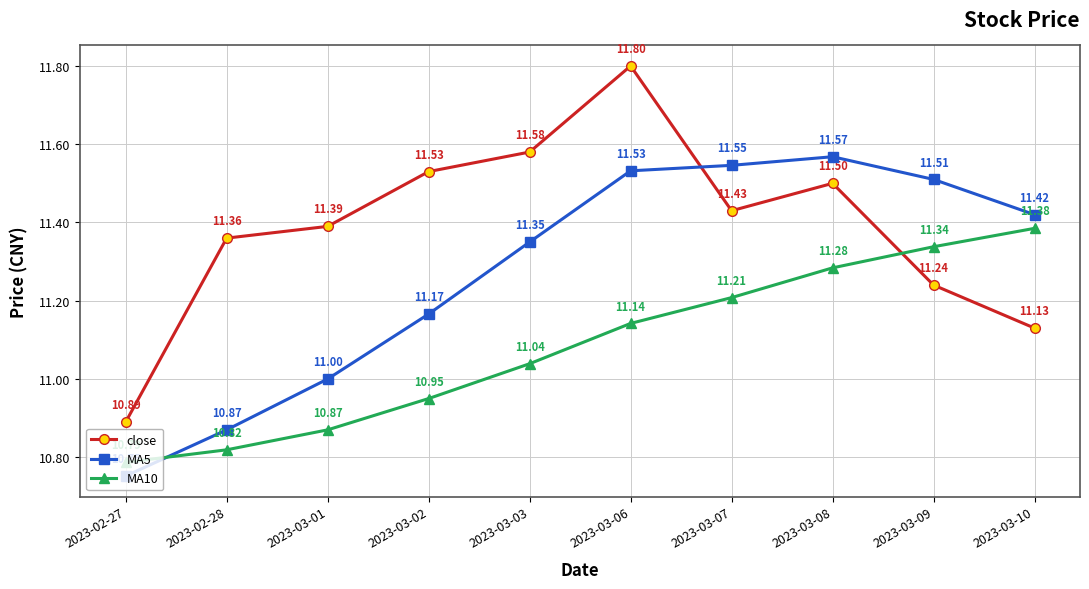

Count the number of categories in the chart.

10